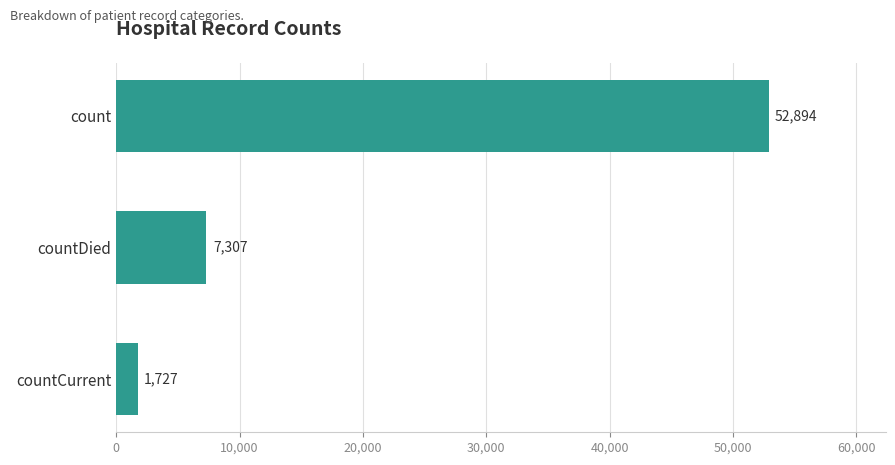

Reading bottom to top, transcribe all the data shown in this chart.

countCurrent=1727	countDied=7307	count=52894